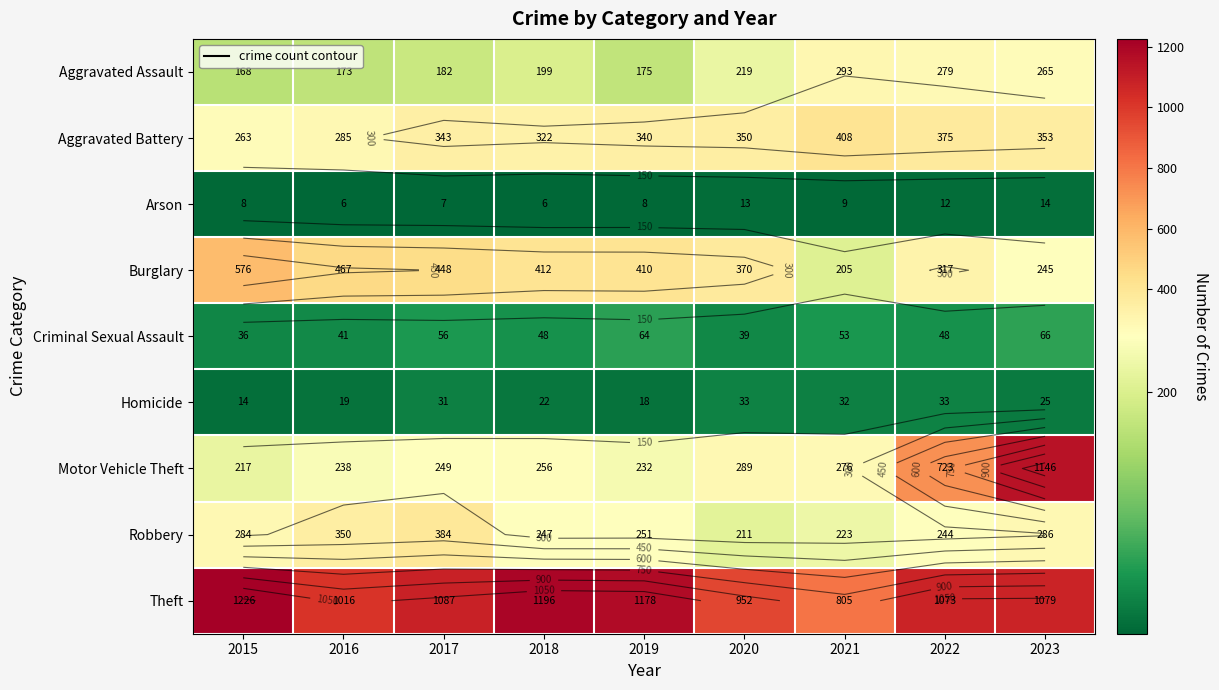

The Aggravated Battery series shows 343 at 2017. True or false?

True